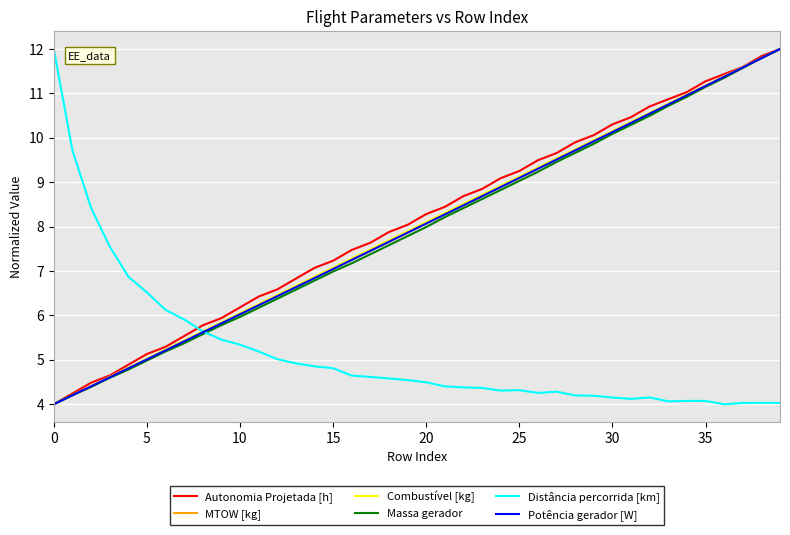

What is the difference between the second highest and minimum values in the Massa gerador series?

7.8